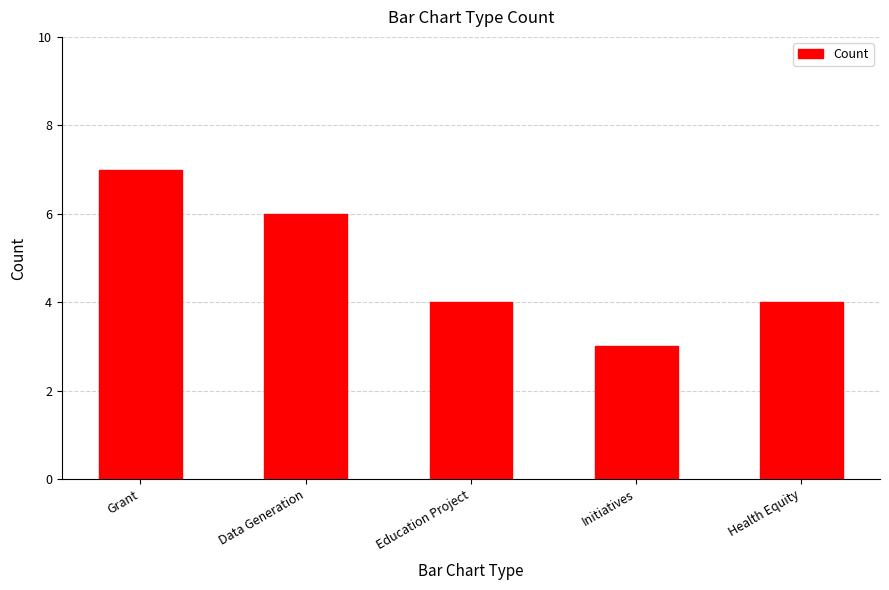

Does the chart contain any negative values?

No